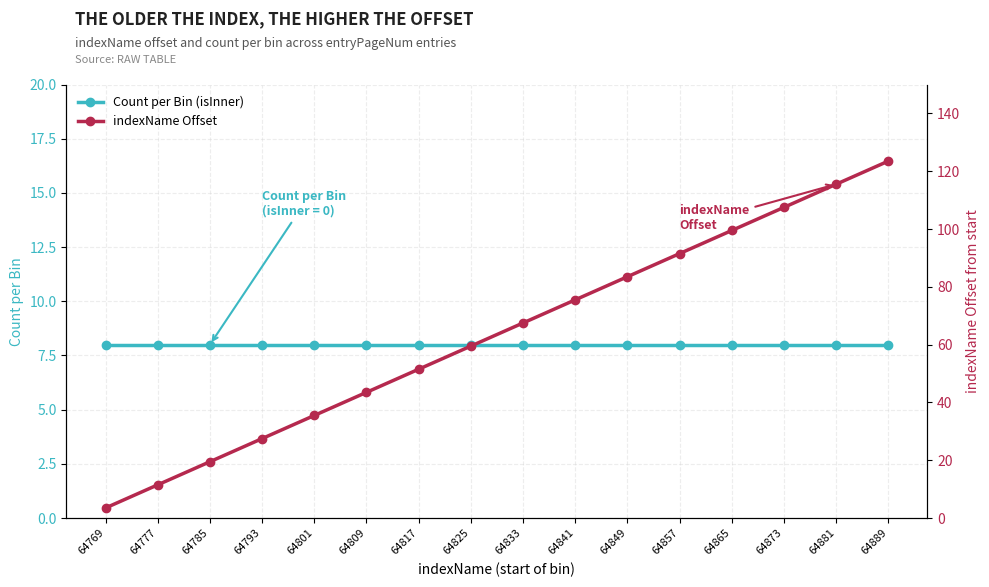

Which category has the lowest value in the Count per Bin (isInner) series?

64769